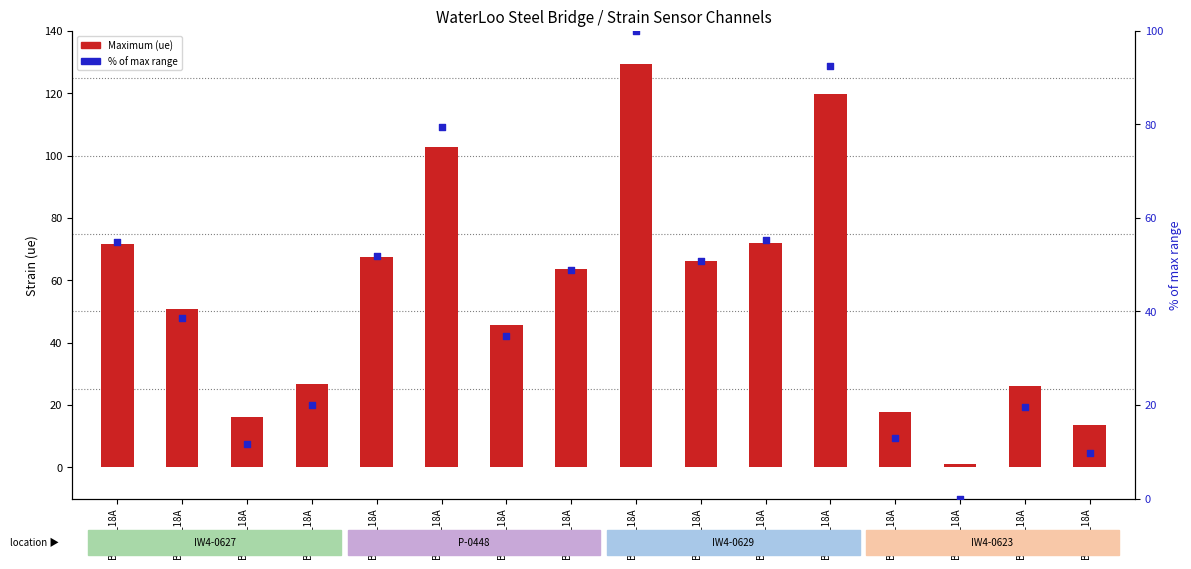

What are all the series names shown in the legend?

Maximum (ue), % of max range